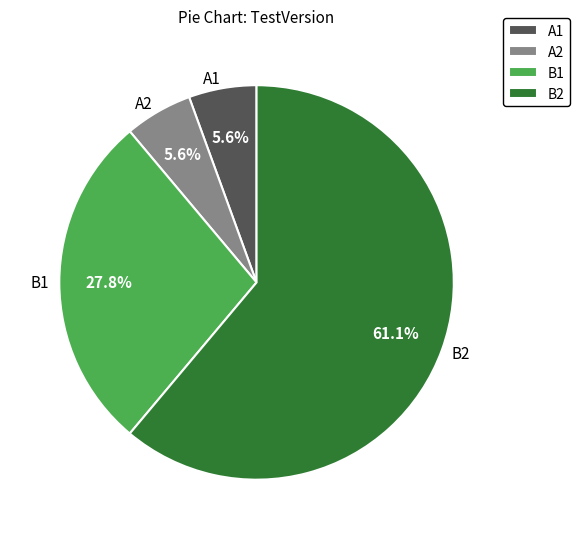

How many slices are in this pie chart?

4